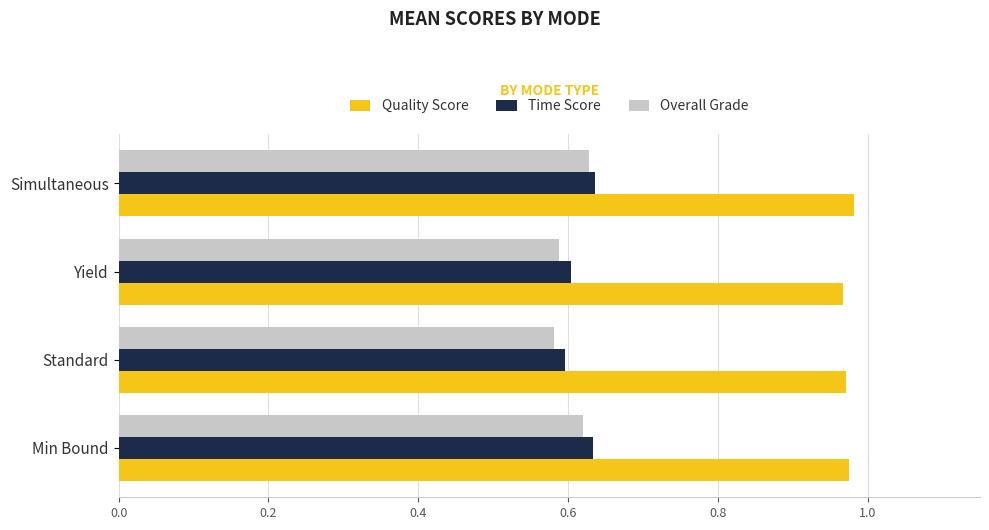

What are all the series names shown in the legend?

Quality Score, Time Score, Overall Grade